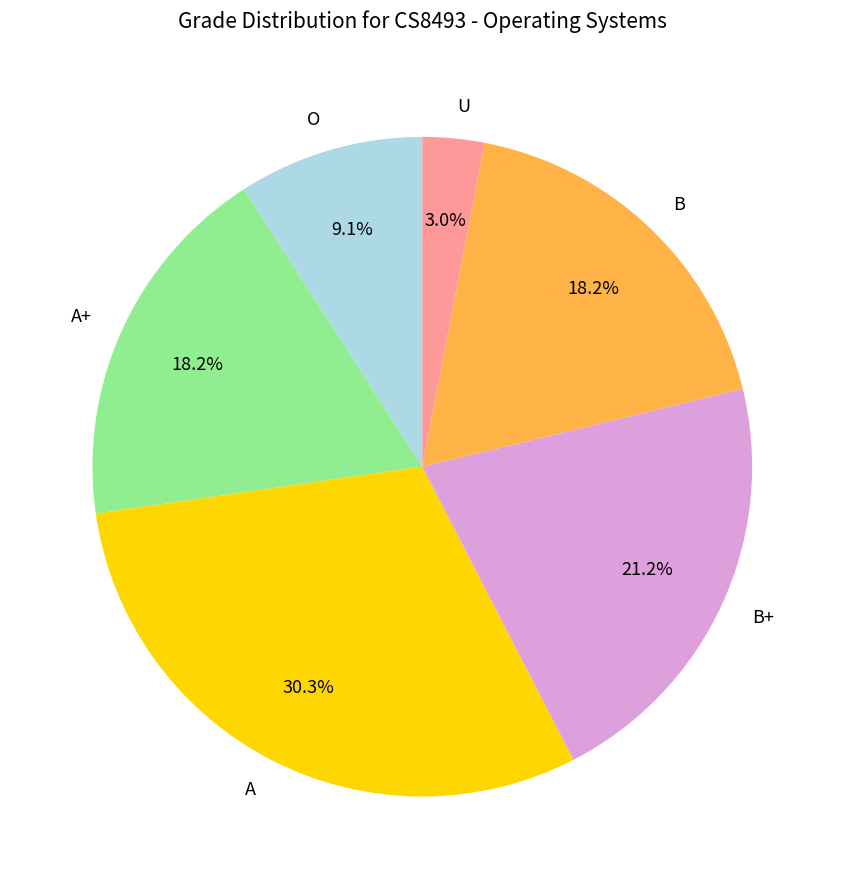

What percentage is NOT represented by B?

81.8%